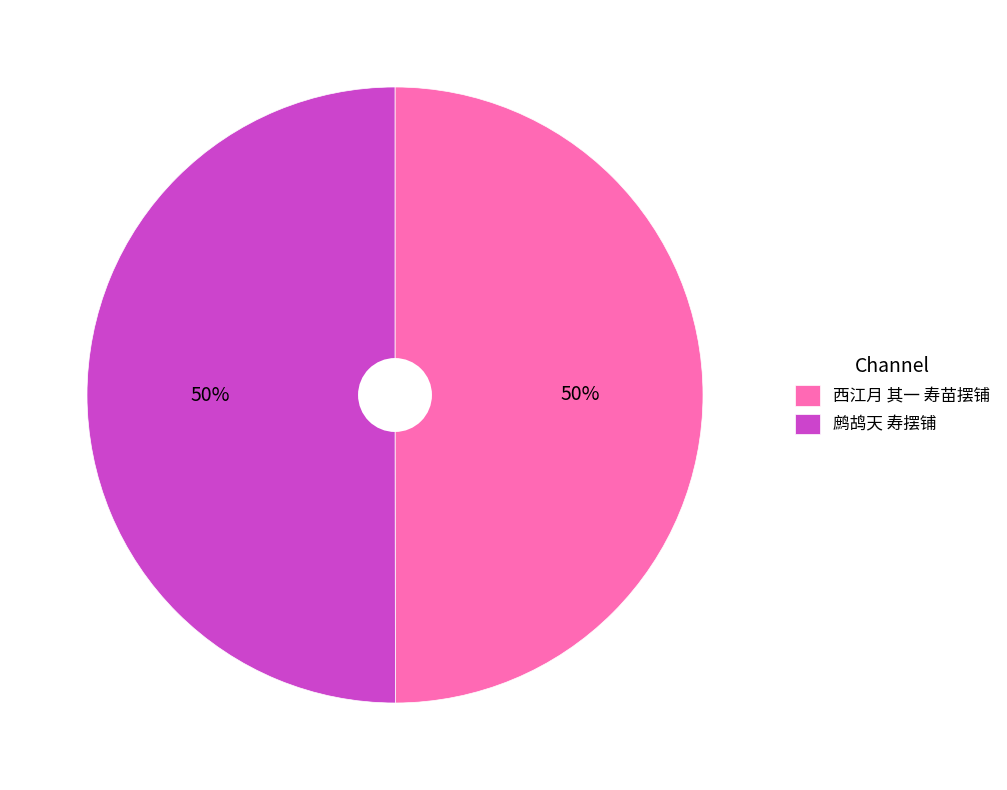

True or false: 西江月 其一 寿苗摆铺 accounts for 50% of the total.

True